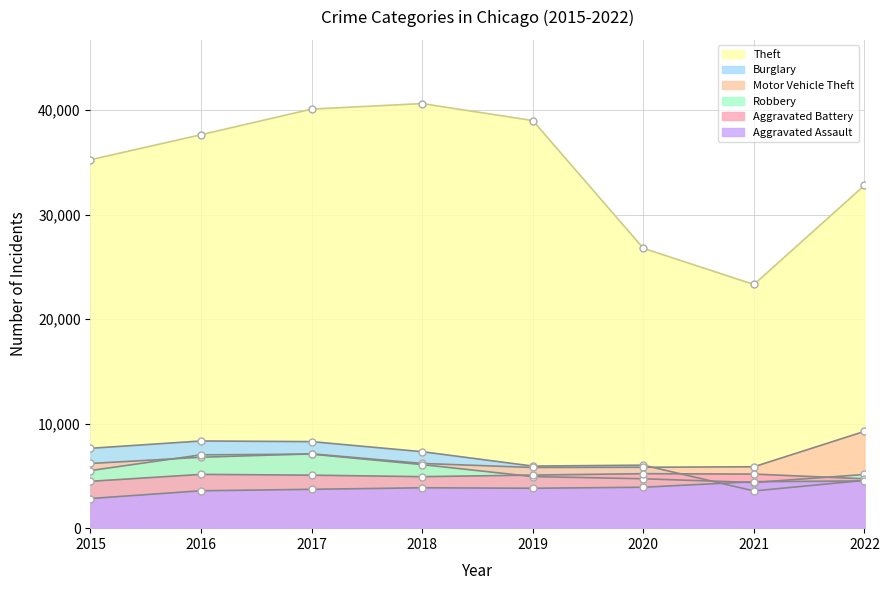

Reading left to right, list all the values displayed in this chart.

Theft: 2015=35247	2016=37643	2017=40093	2018=40622	2019=38999	2020=26776	2021=23313	2022=32800
Burglary: 2015=7642	2016=8342	2017=8280	2018=7316	2019=5940	2020=6029	2021=3562	2022=4574
Motor Vehicle Theft: 2015=6187	2016=6784	2017=7115	2018=6193	2019=5806	2020=5827	2021=5875	2022=9261
Robbery: 2015=5511	2016=7014	2017=7081	2018=6082	2019=4934	2020=4725	2021=4368	2022=5136
Aggravated Battery: 2015=4483	2016=5146	2017=5072	2018=4928	2019=5080	2020=5212	2021=5175	2022=4726
Aggravated Assault: 2015=2836	2016=3579	2017=3717	2018=3865	2019=3819	2020=3918	2021=4448	2022=4516